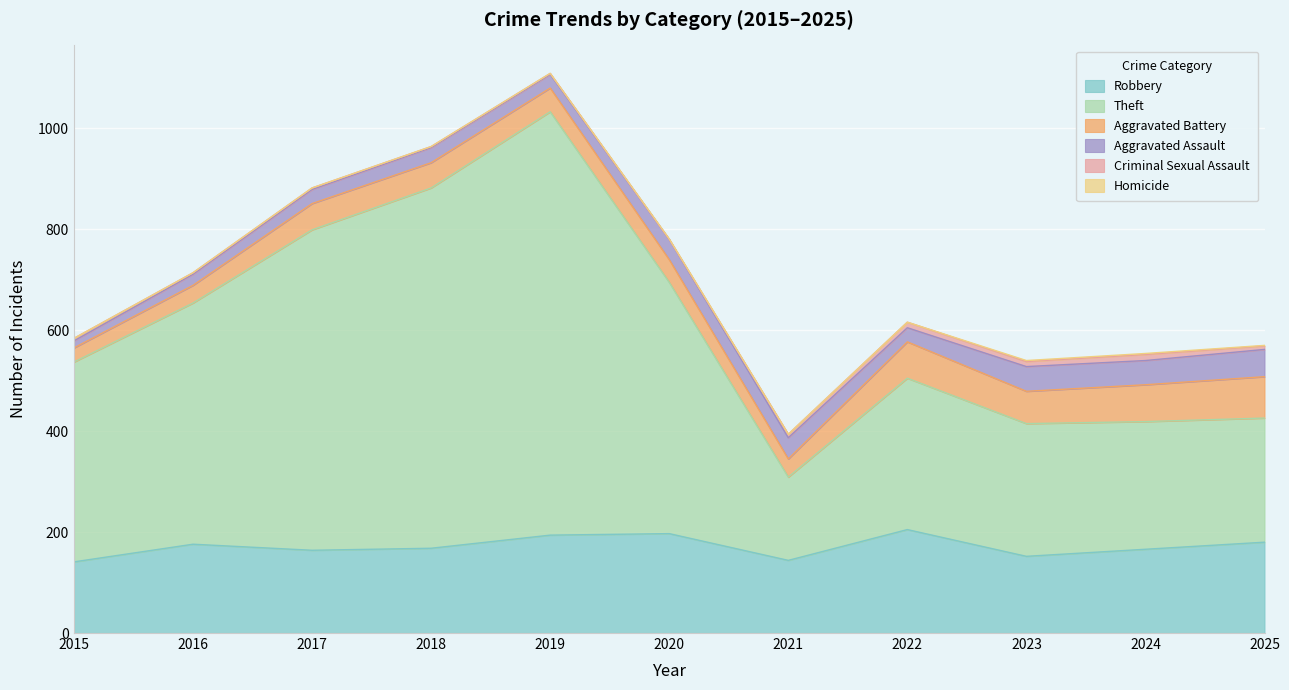

Where does the Aggravated Battery series first go above 50?

2017